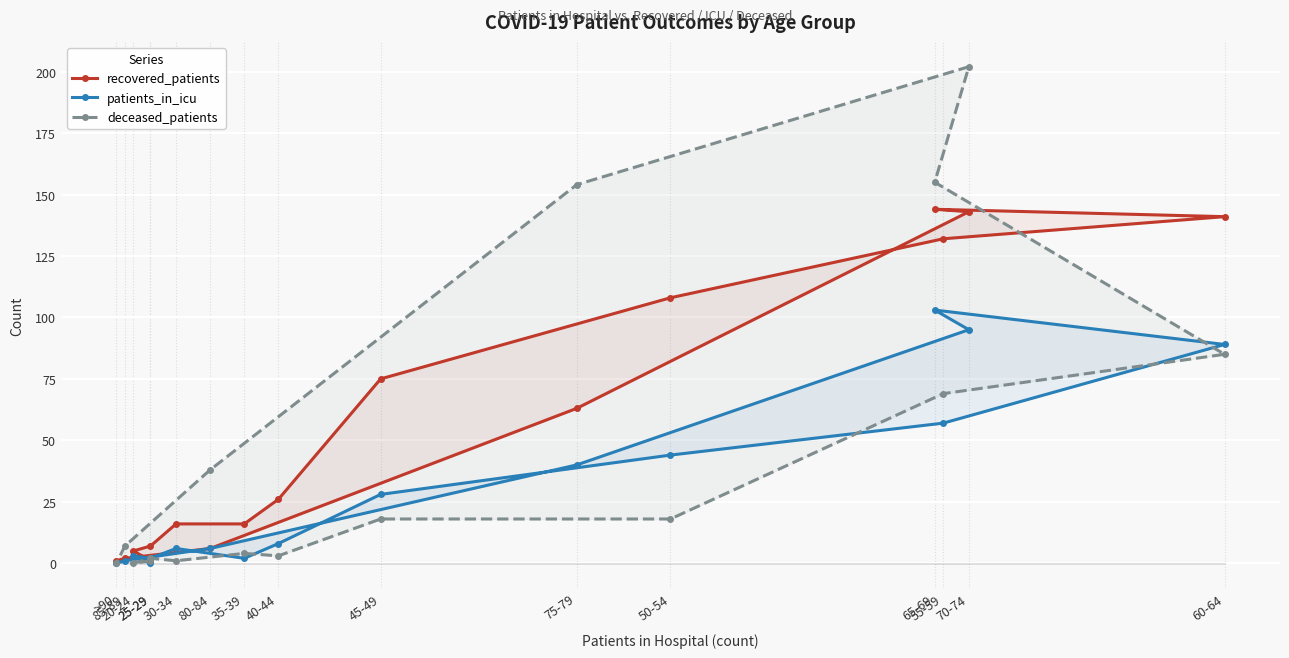

Reading left to right, extract all data points from this chart.

recovered_patients: 1	5	7	16	16	26	75	108	132	141	144	143	63	6	2	1
patients_in_icu: 0	3	2	6	2	8	28	44	57	89	103	95	40	6	1	0
deceased_patients: 1	0	2	1	4	3	18	18	69	85	155	202	154	38	7	0